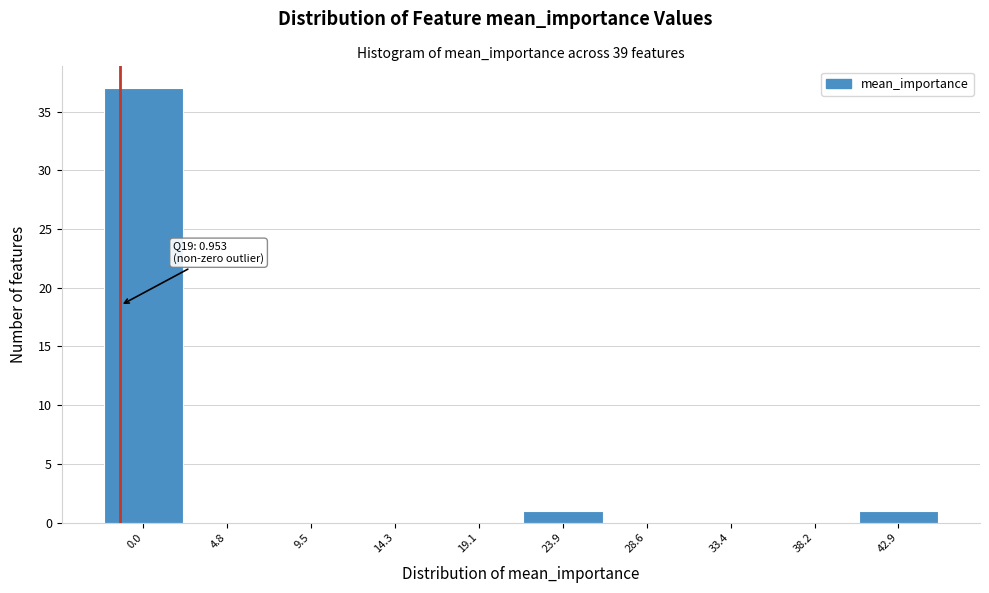

Reading right to left, extract all data points from this chart.

42.9=1	38.2=0	33.4=0	28.6=0	23.9=1	19.1=0	14.3=0	9.5=0	4.8=0	0.0=37